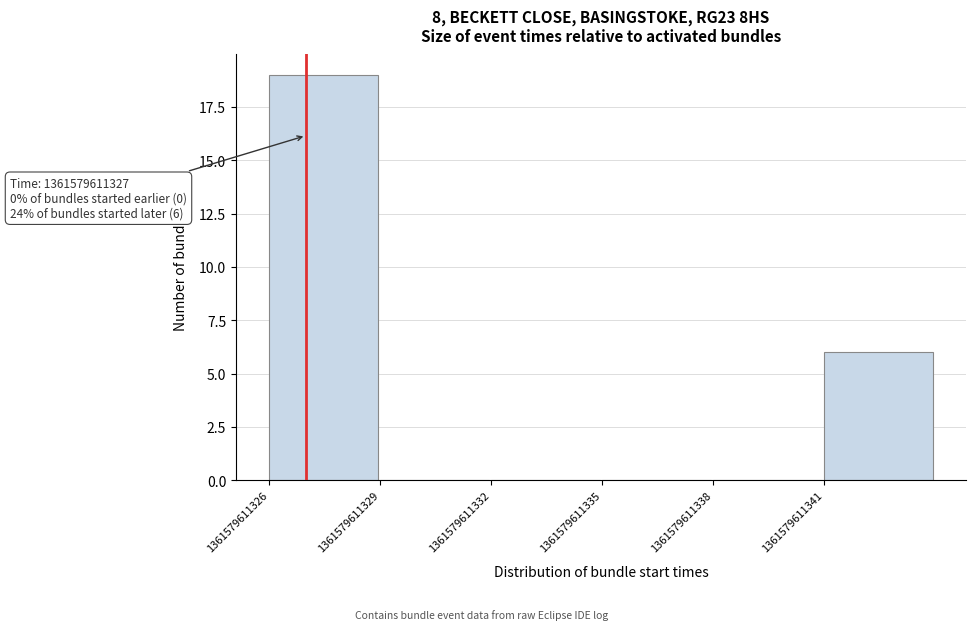

Which range on the x-axis has the tallest bar?

1361579611326 to 1361579611329